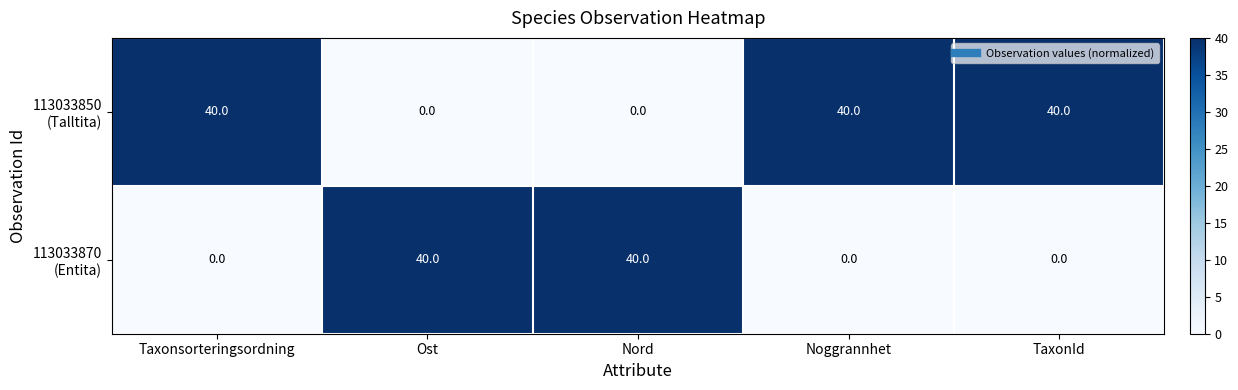

What is the difference between the highest and lowest values at Ost?

40